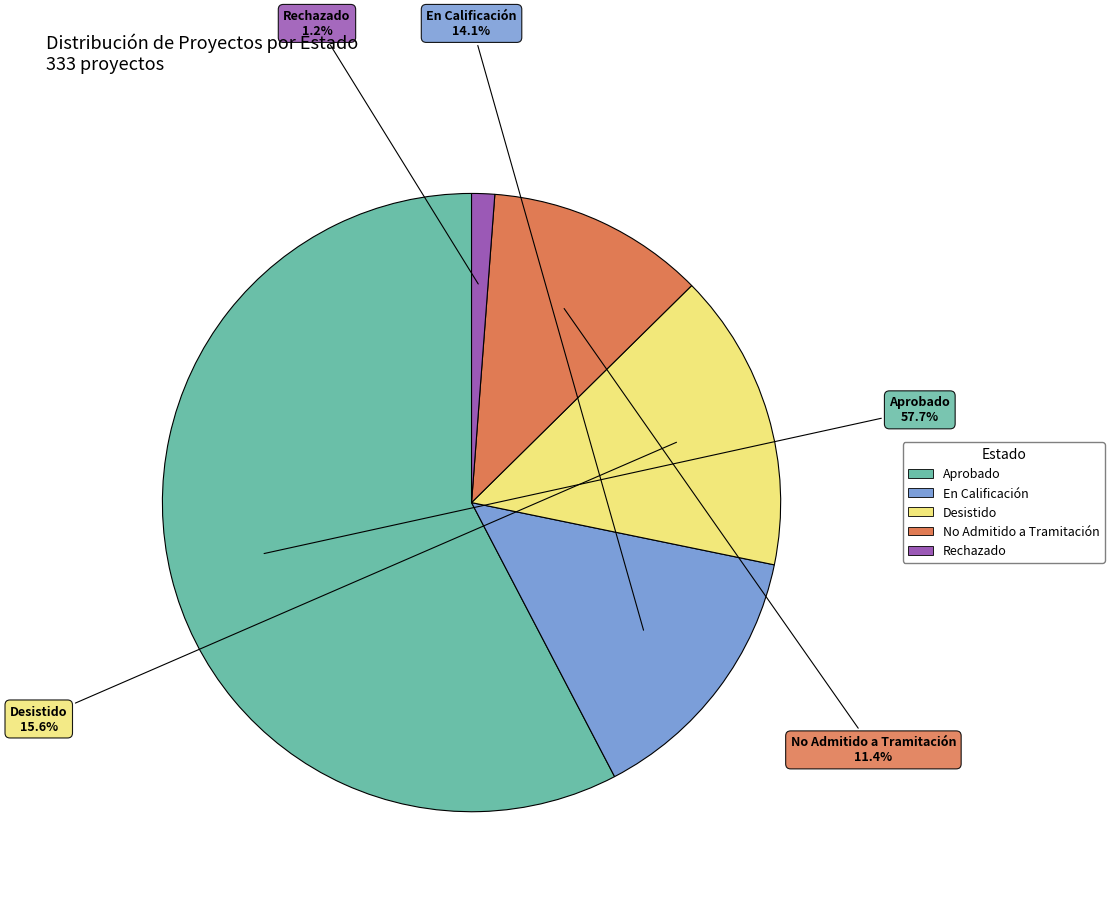

How many segments does this pie chart have?

5